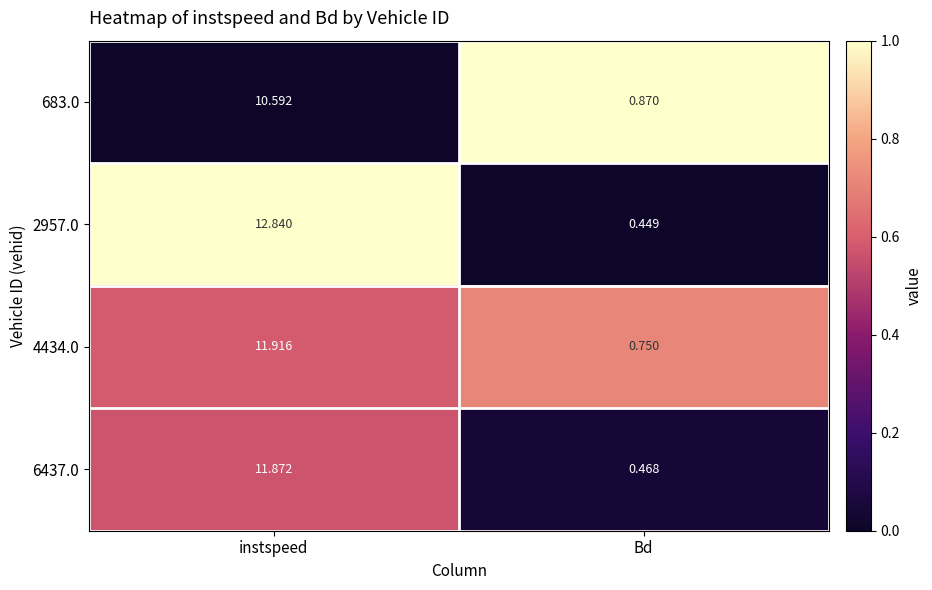

How many data points does each series have?

2